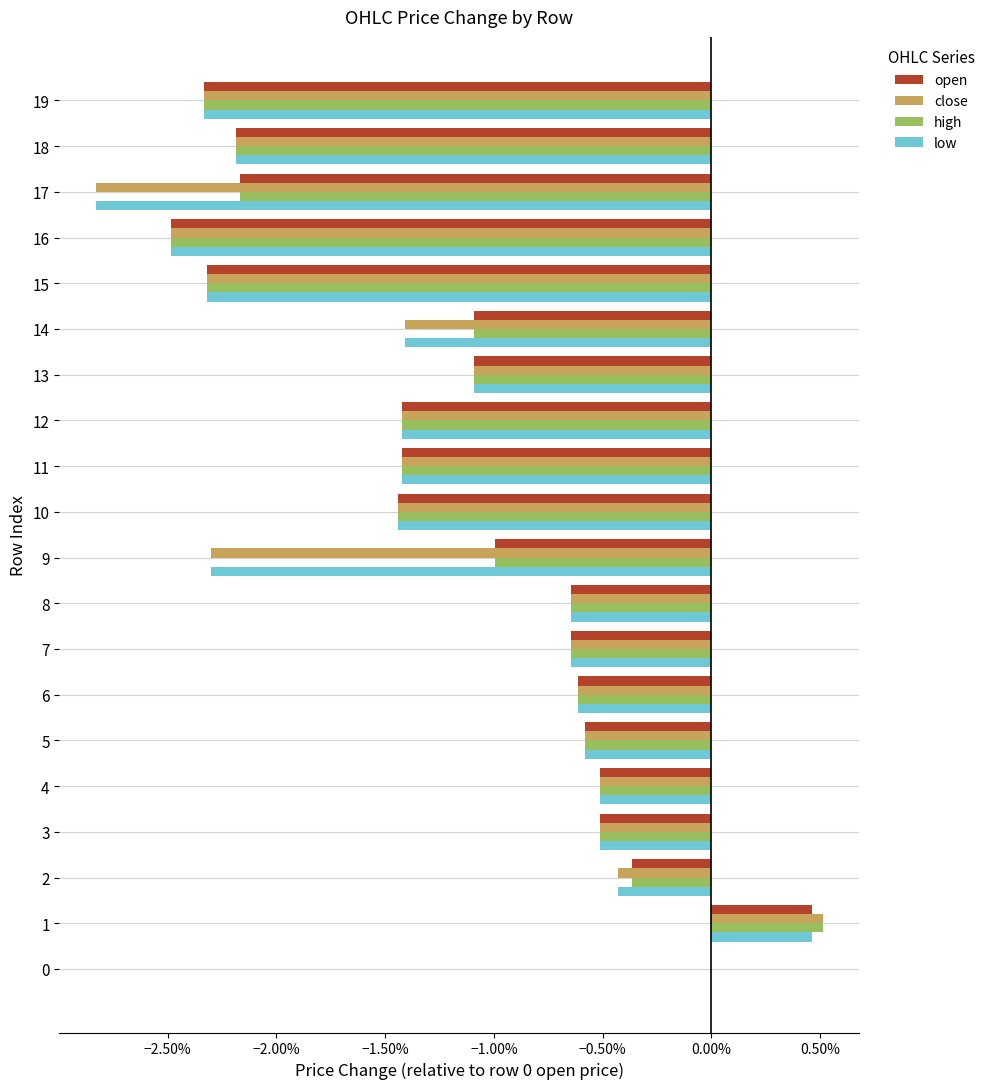

Rank the series by their maximum value, from highest to lowest.

close, high, open, low